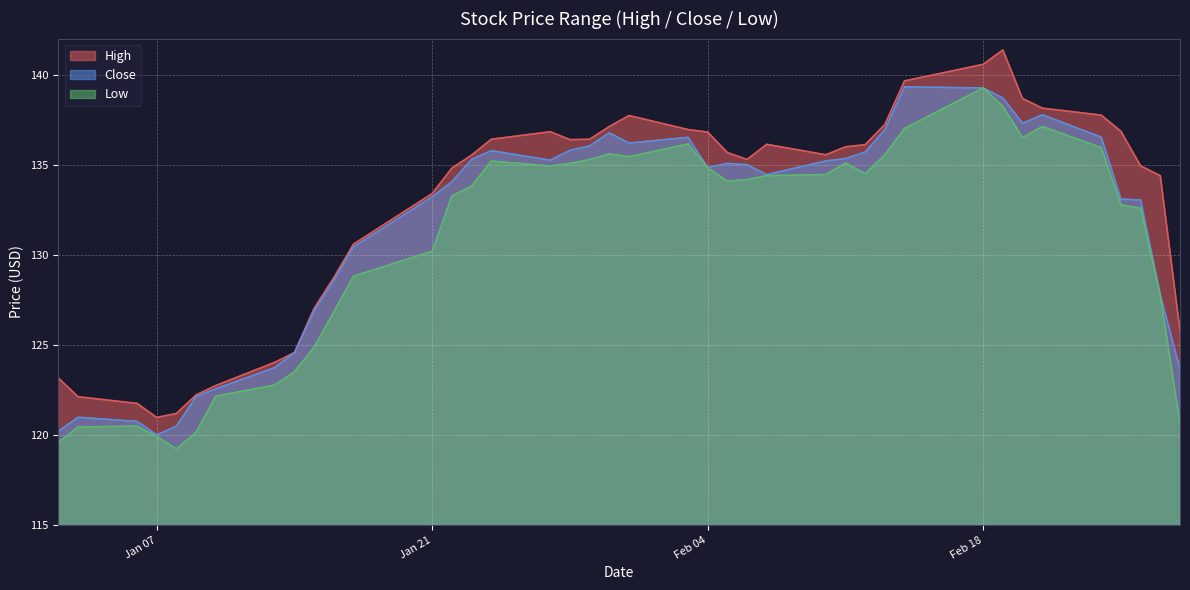

Which has a higher value, 2020-01-14 or 2020-02-19?

2020-02-19